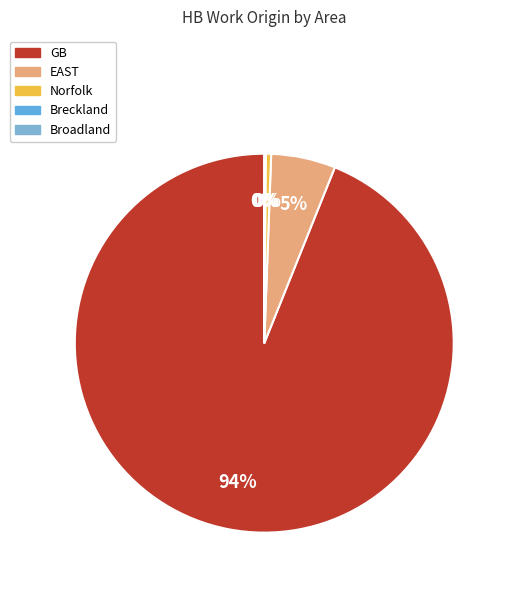

How many slices are in this pie chart?

5